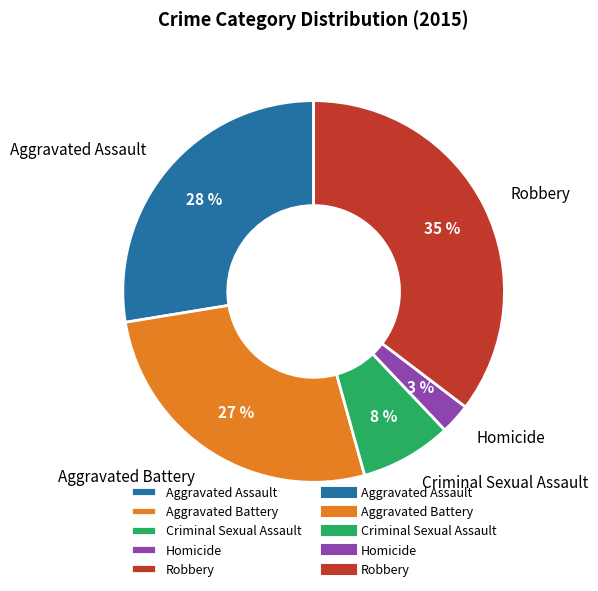

Which category has the biggest portion of the pie?

Robbery